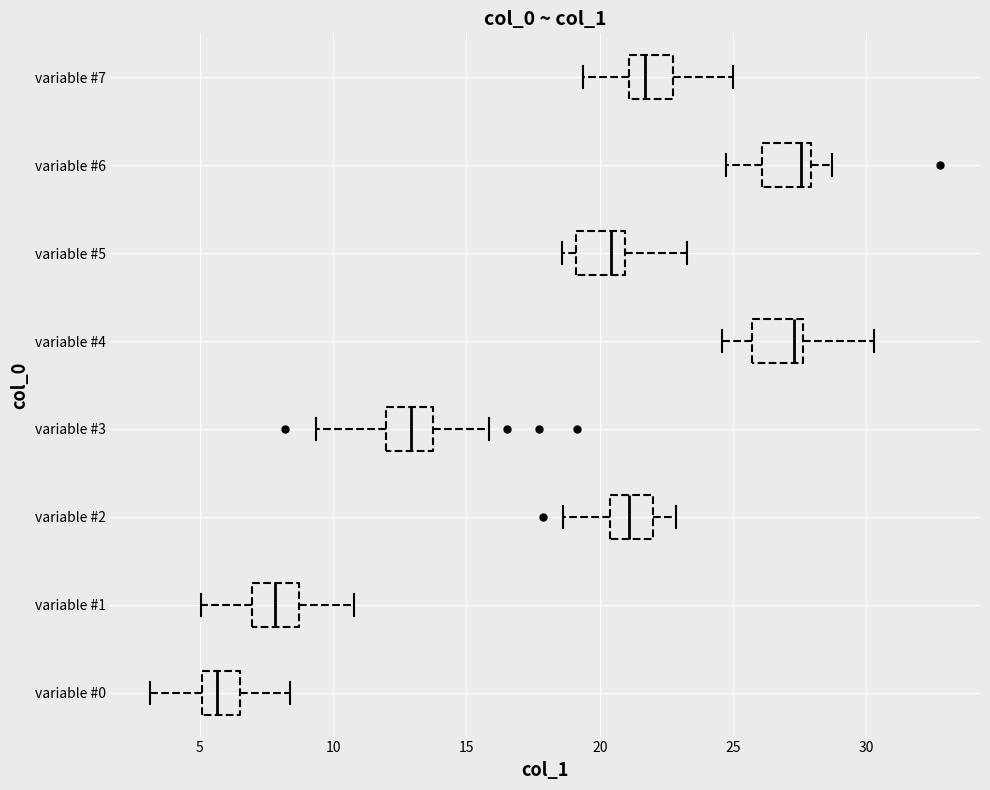

Which box's median line is the furthest to the left?

variable #0